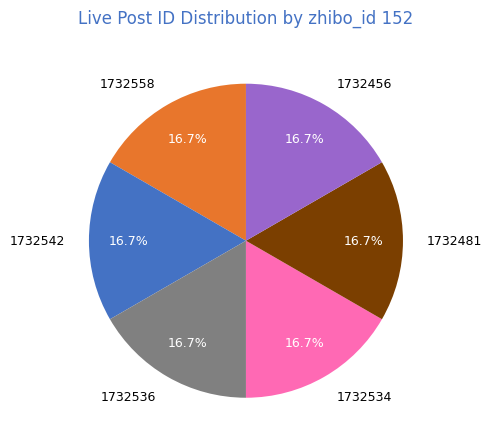

Count the number of slices in the pie.

6